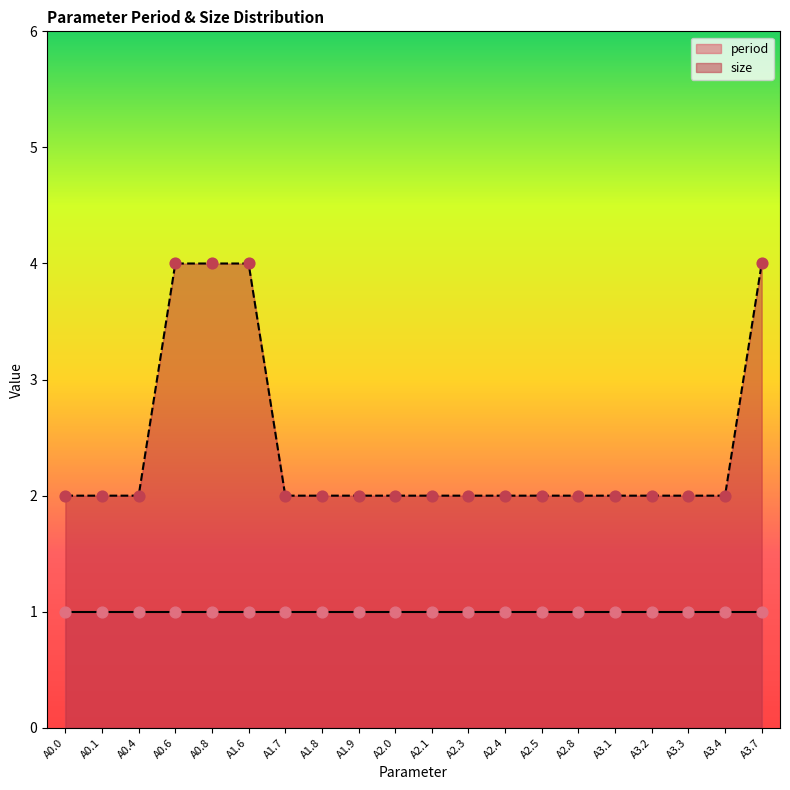

The value of size at A2.3 is 2. True or false?

True